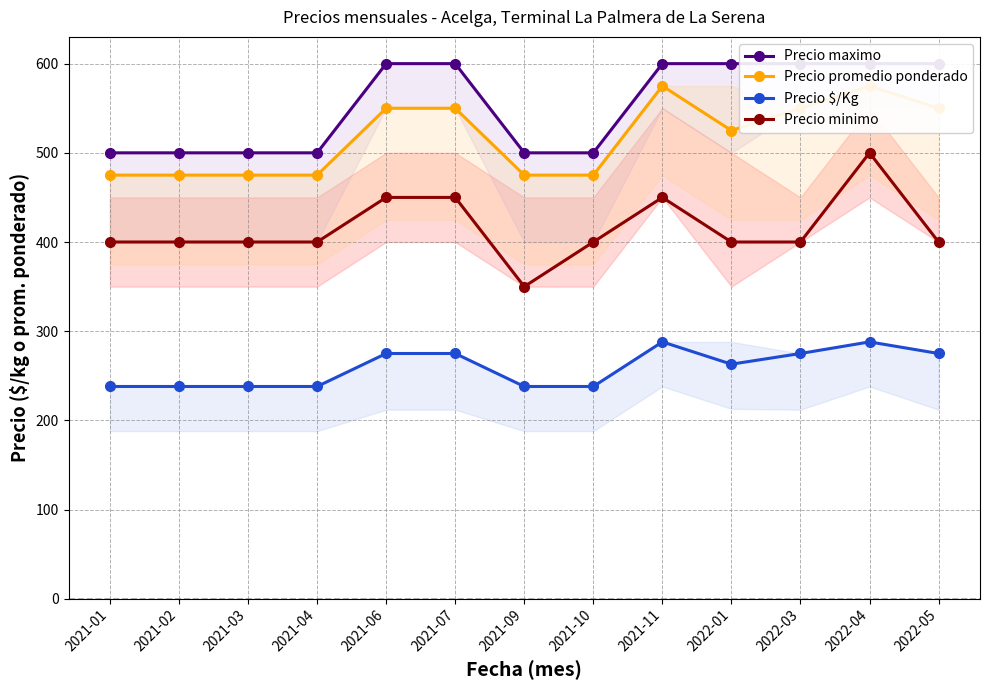

True or false: Precio promedio ponderado has more than 0 interior local peaks.

True